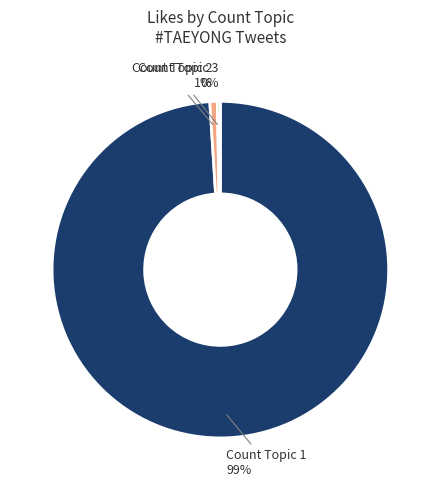

Which category has the biggest portion of the pie?

Count Topic 1